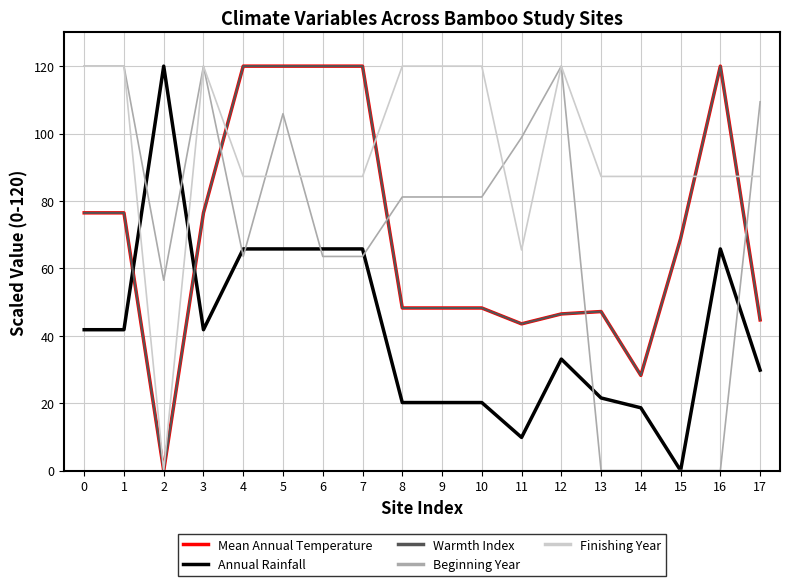

List the series in order of their peak value, highest first.

Mean Annual Temperature, Annual Rainfall, Warmth Index, Beginning Year, Finishing Year